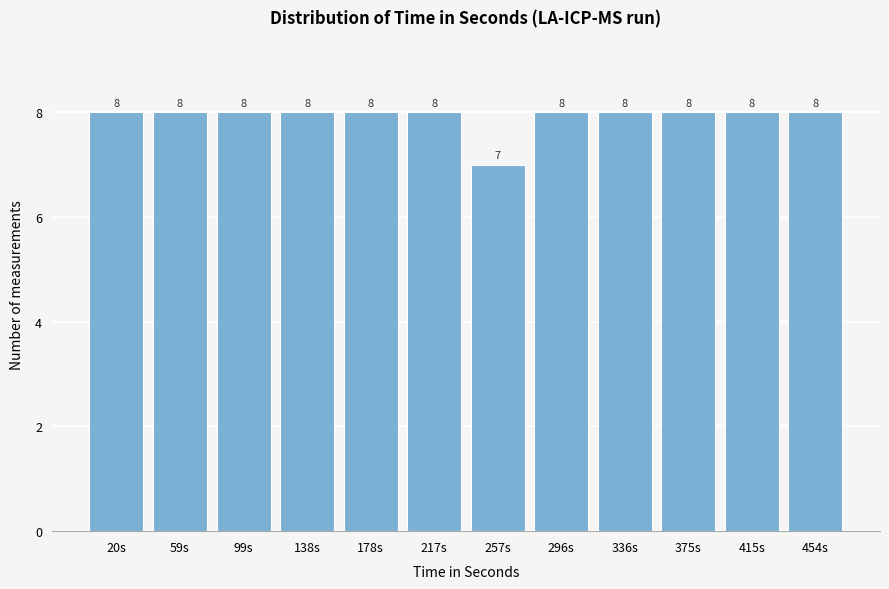

Reading left to right, extract all data points from this chart.

8	8	8	8	8	8	7	8	8	8	8	8